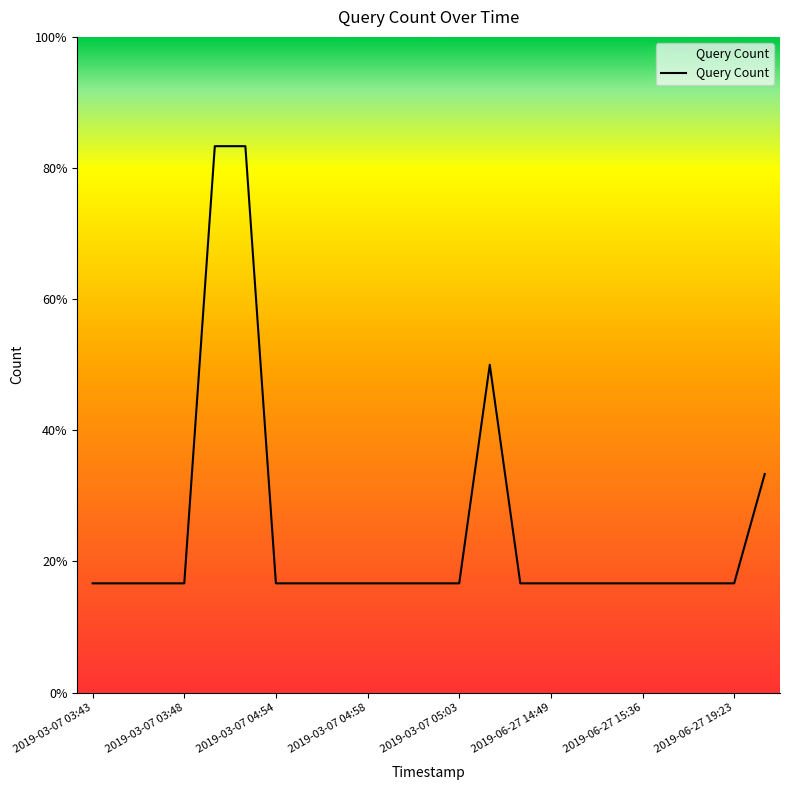

What is the difference between the second highest and minimum values?

4